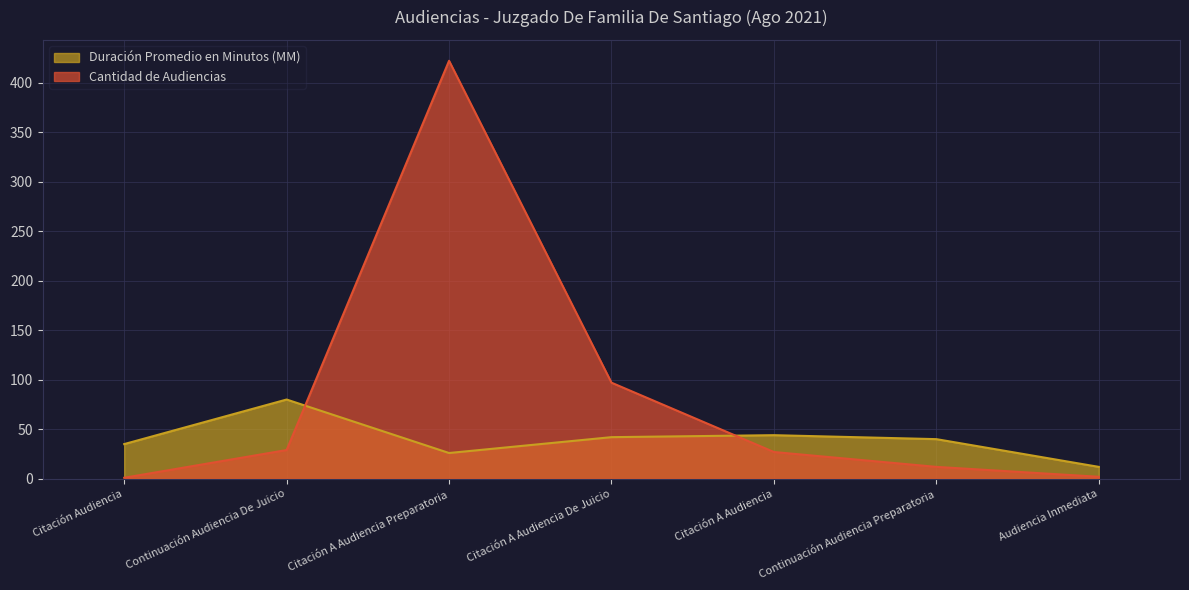

Reading left to right, what are all the values shown in this chart?

Duración Promedio en Minutos (MM): 35	80	26	42	44	40	12
Cantidad de Audiencias: 1	29	422	97	27	12	2